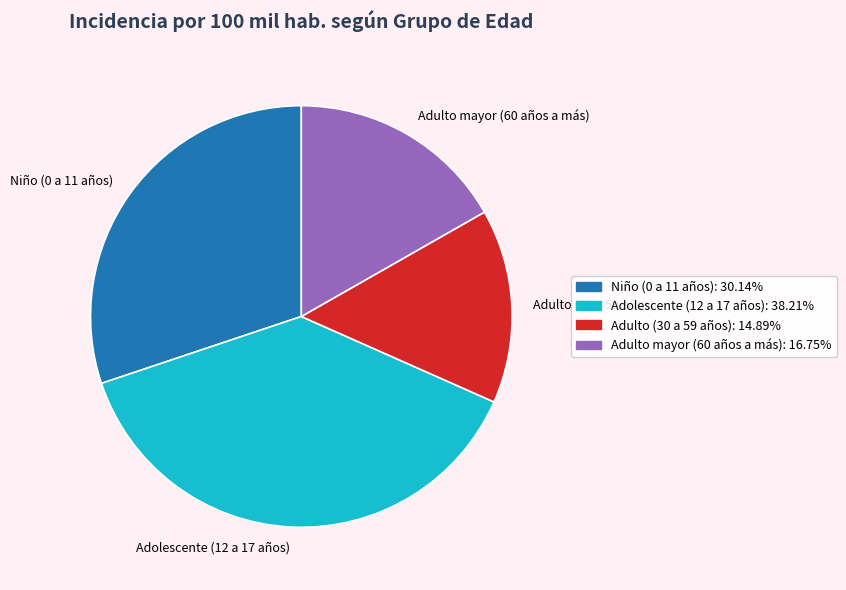

Rank the categories by value from lowest to highest.

Adulto (30 a 59 años), Adulto mayor (60 años a más), Niño (0 a 11 años), Adolescente (12 a 17 años)